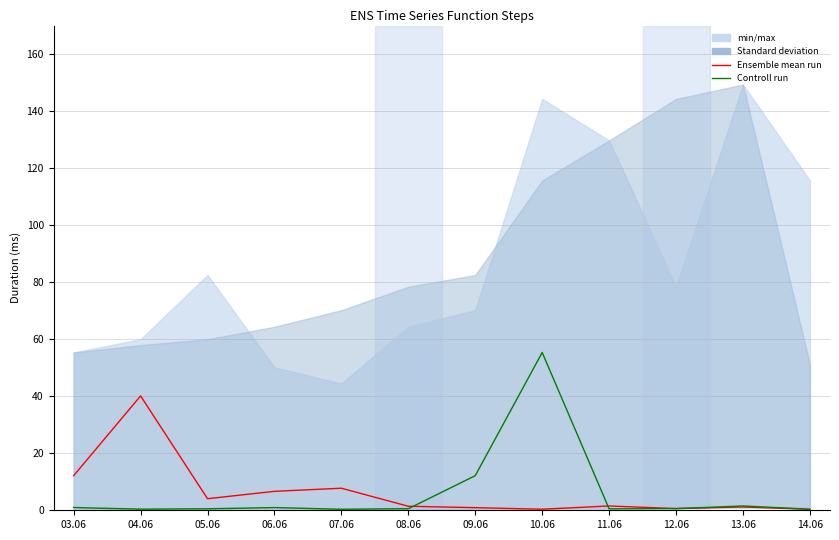

At which label does Ensemble mean run reach its peak?

04.06